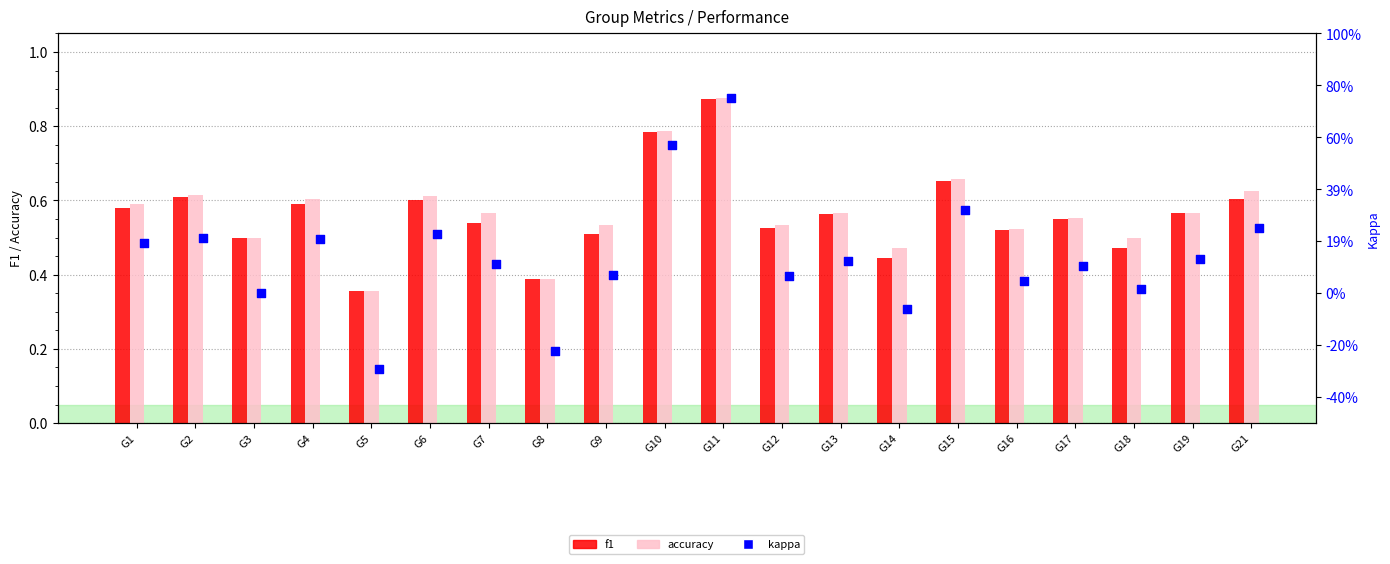

At how many categories does at least one series exceed 0?

20